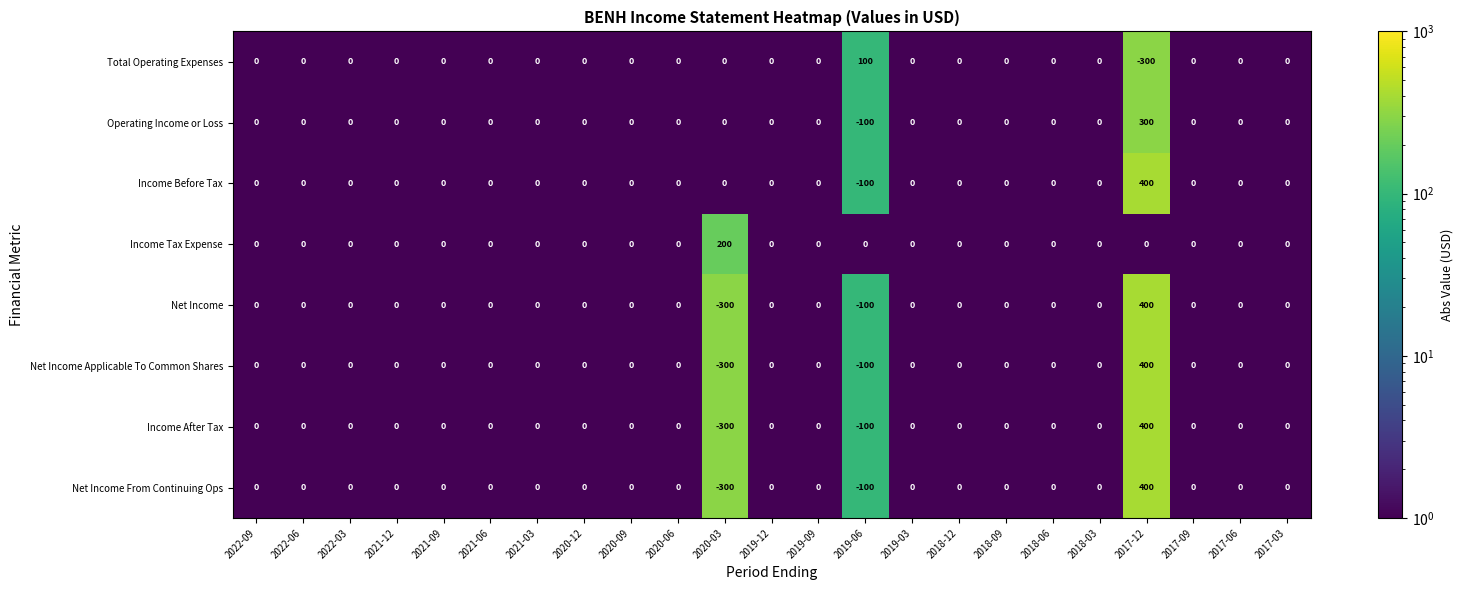

What is the difference between the highest and lowest values at 2020-03?

500